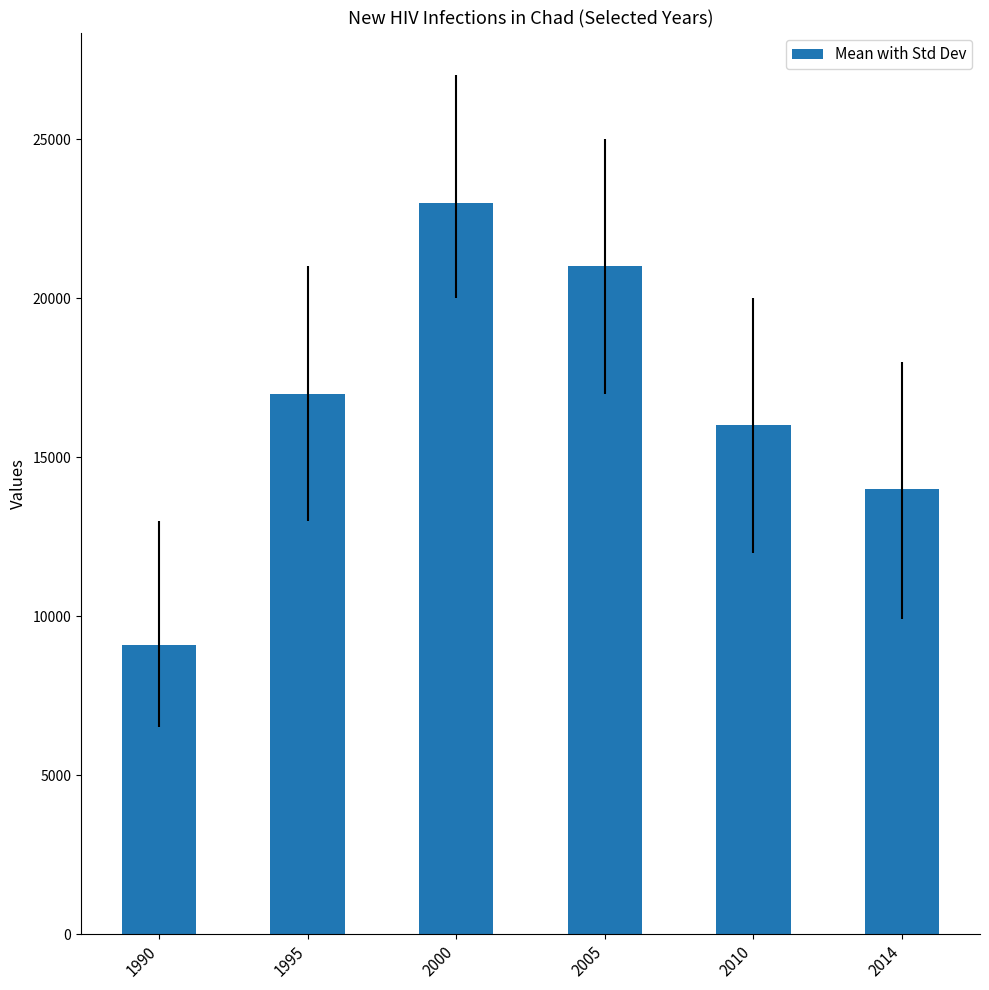

What is the value of the 1st bar from the left?

9100